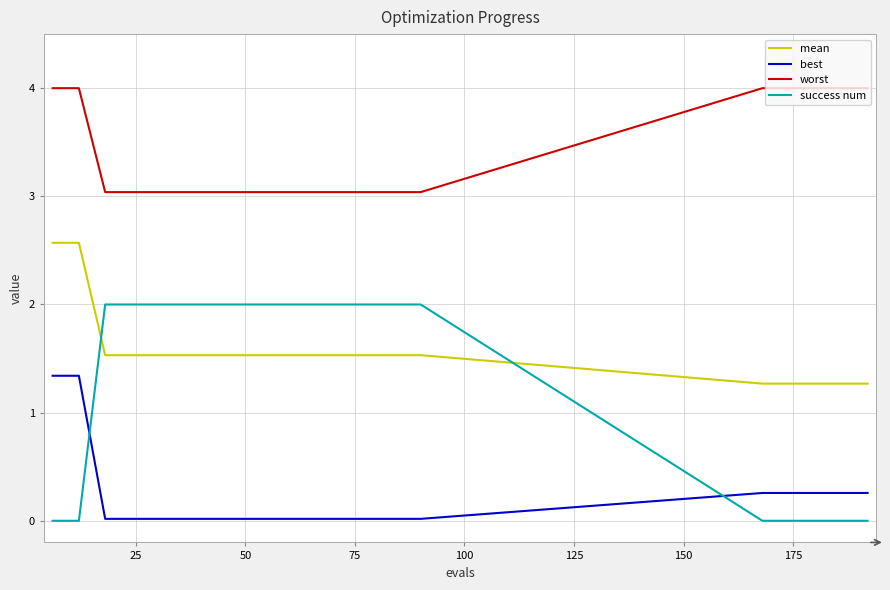

What is the difference between the maximum and minimum values in the mean series?

1.3